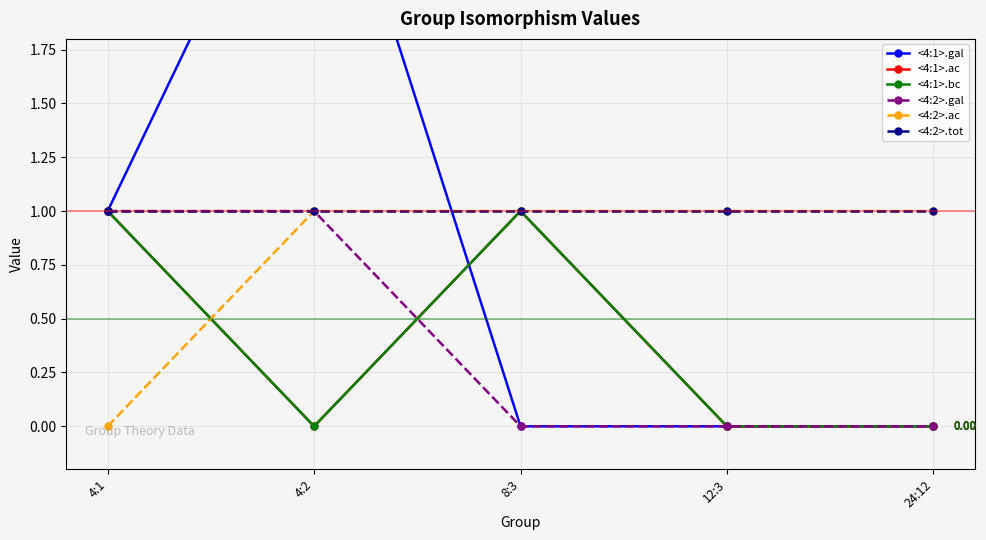

Which series has the largest range (max minus min)?

<4:1>.gal